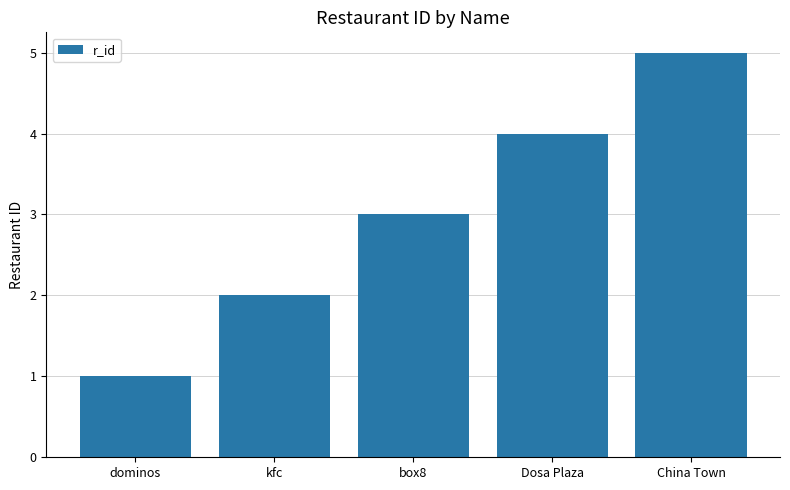

Count the number of categories in the chart.

5